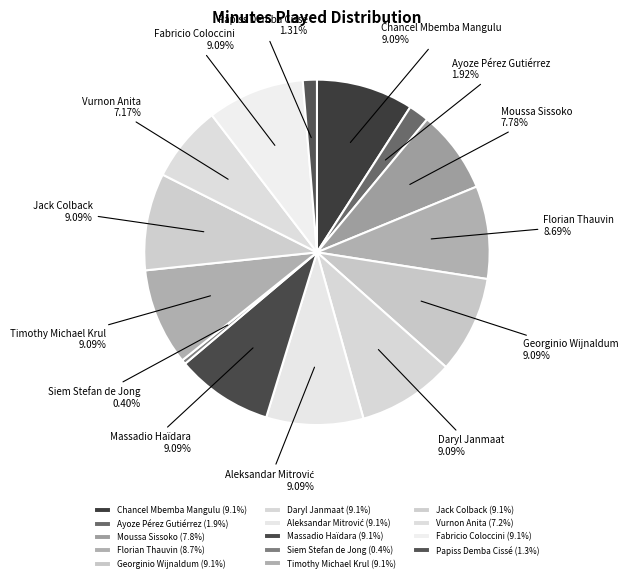

Which slice is the smallest?

Siem Stefan de Jong